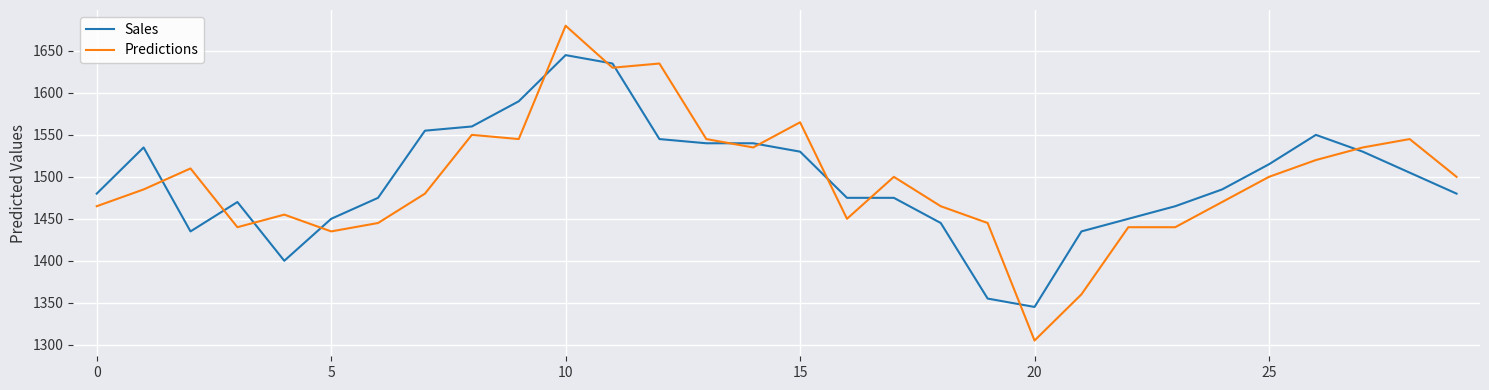

How many series are shown in this chart?

2